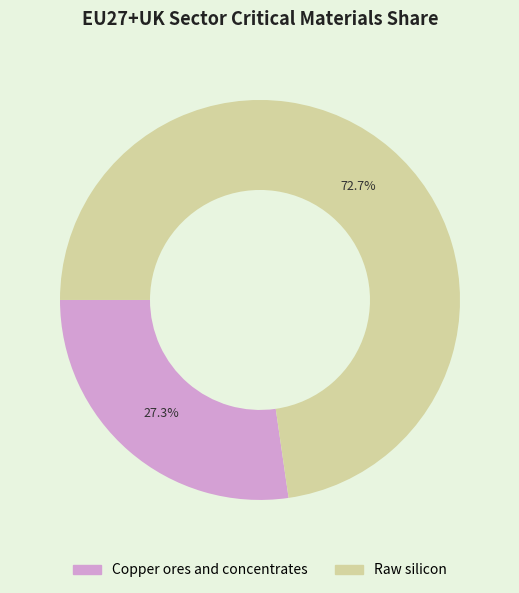

Is there any slice that represents more than half of the pie?

Yes